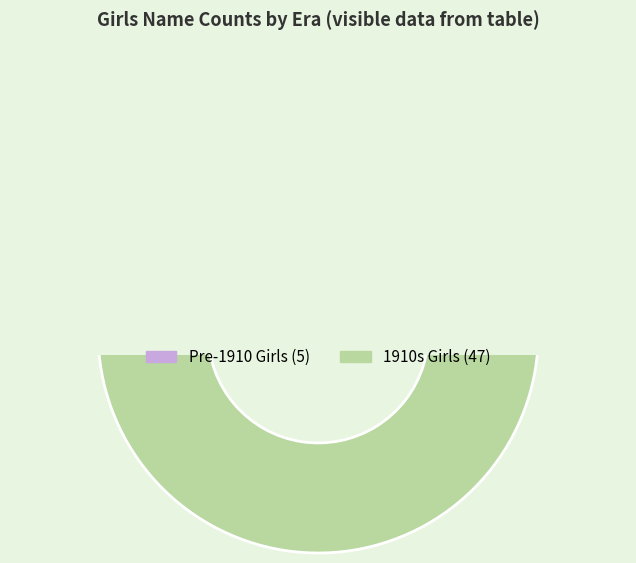

Count the number of slices in the pie.

2